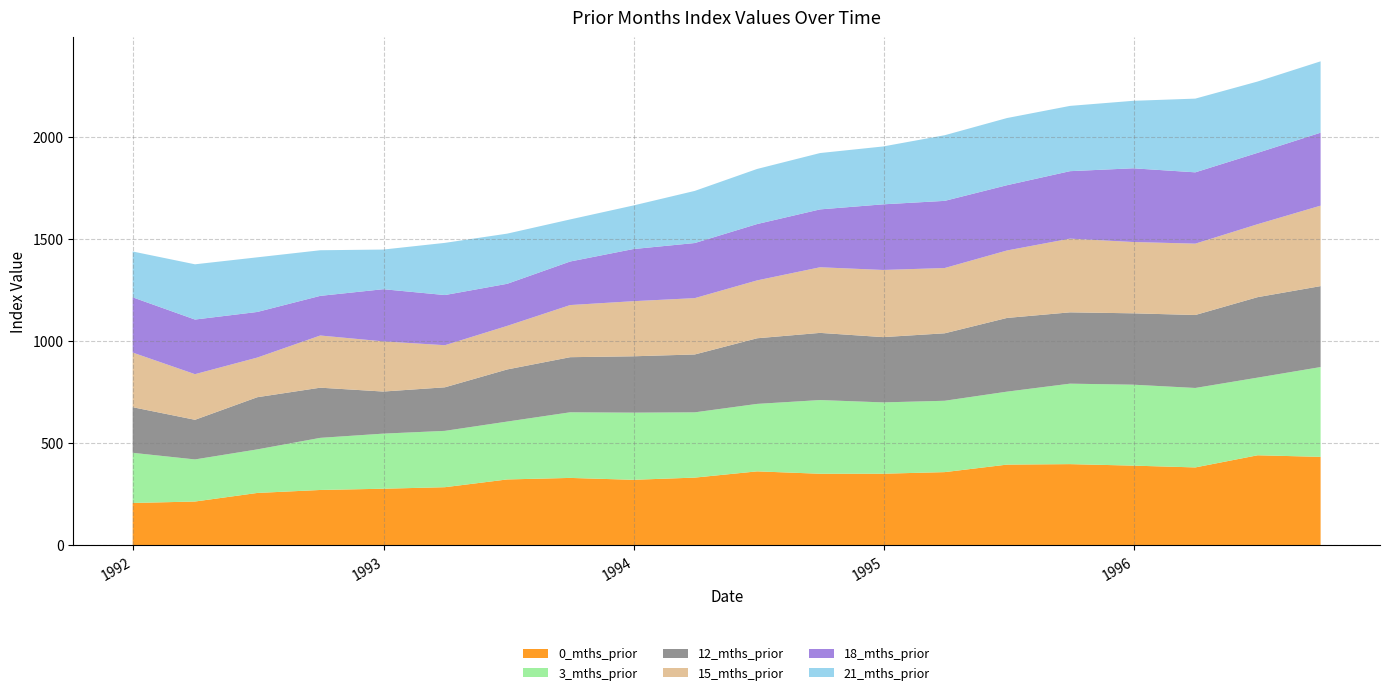

Reading left to right, what are all the values shown in this chart?

0_mths_prior: 206.3	213.5	255.6	270.1	276.2	283.7	321.8	329.2	320.0	330.8	361.4	349.7	349.8	357.7	394.5	396.8	389.6	380.7	440.3	432.5
3_mths_prior: 246.0	206.3	213.5	255.6	270.1	276.2	283.7	321.8	329.2	320.0	330.8	361.4	349.7	349.8	357.7	394.5	396.8	389.6	380.7	440.3
12_mths_prior: 223.6	194.3	255.8	246.0	206.3	213.5	255.6	270.1	276.2	283.7	321.8	329.2	320.0	330.8	361.4	349.7	349.8	357.7	394.5	396.8
15_mths_prior: 267.9	223.6	194.3	255.8	246.0	206.3	213.5	255.6	270.1	276.2	283.7	321.8	329.2	320.0	330.8	361.4	349.7	349.8	357.7	394.5
18_mths_prior: 270.8	267.9	223.6	194.3	255.8	246.0	206.3	213.5	255.6	270.1	276.2	283.7	321.8	329.2	320.0	330.8	361.4	349.7	349.8	357.7
21_mths_prior: 224.8	270.8	267.9	223.6	194.3	255.8	246.0	206.3	213.5	255.6	270.1	276.2	283.7	321.8	329.2	320.0	330.8	361.4	349.7	349.8